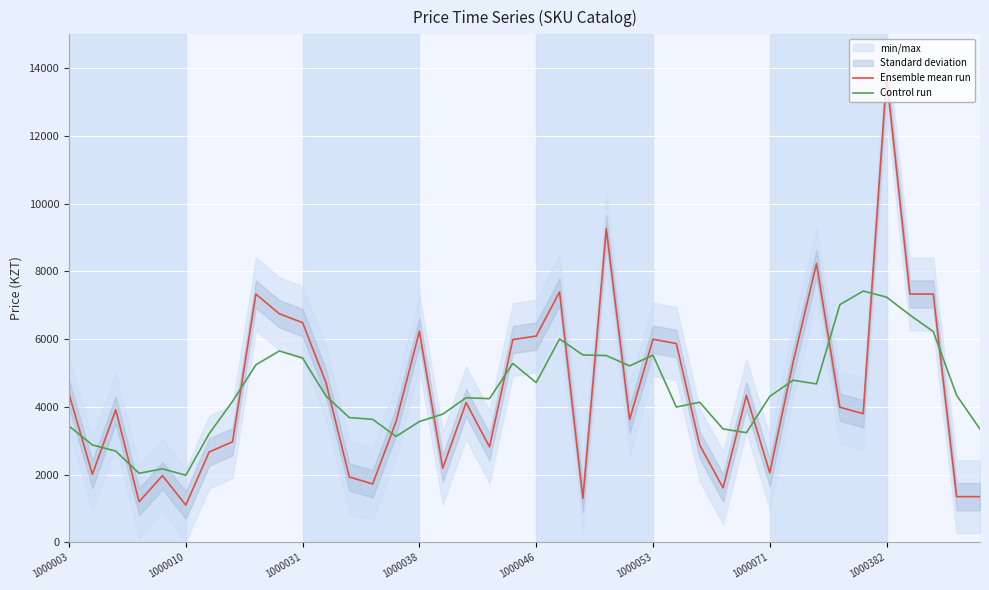

The value of Ensemble mean run at 1000031 is 2969.5. True or false?

False